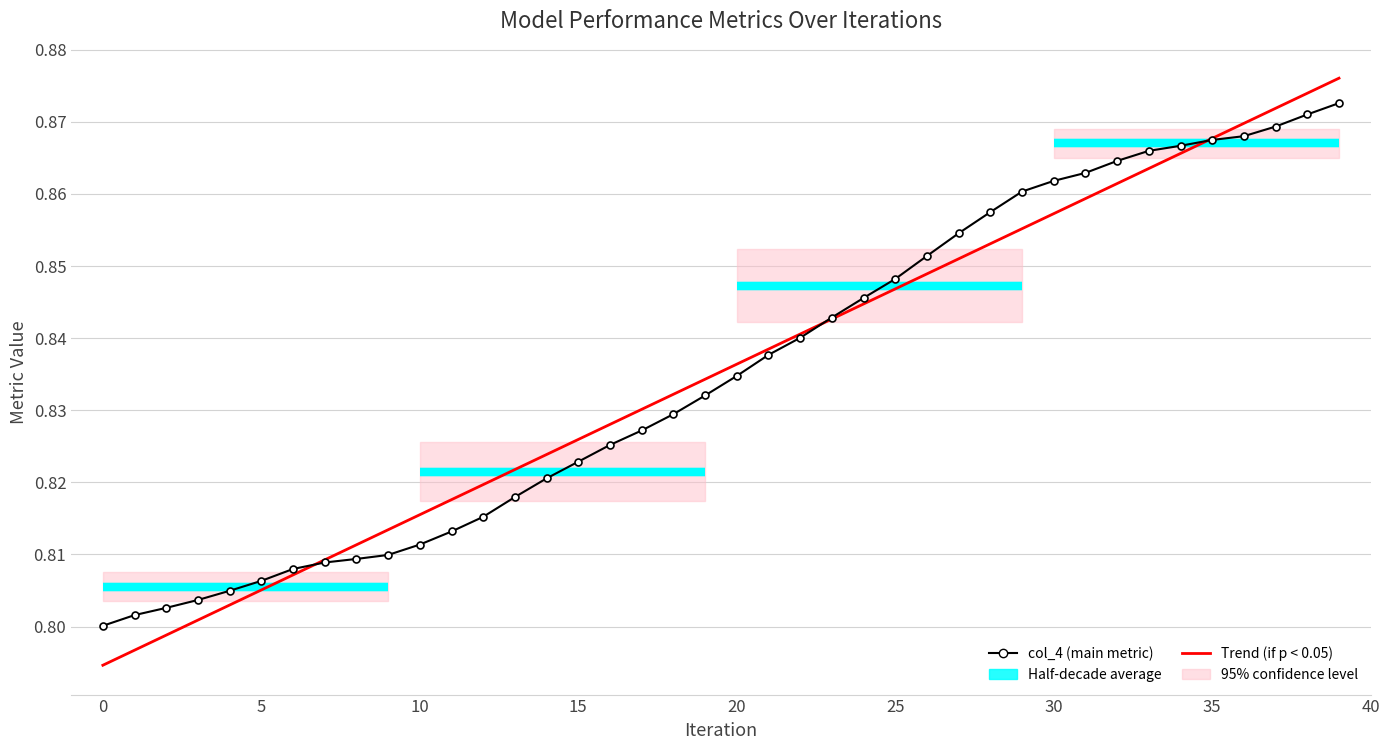

Which category has the highest value across all series?

39